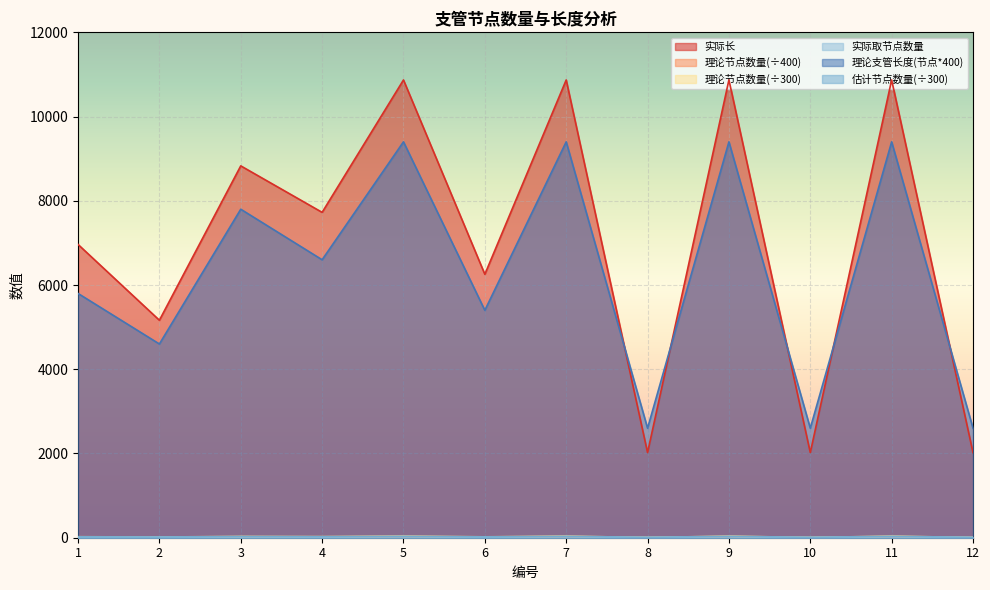

Which series has the largest total across all categories?

实际长